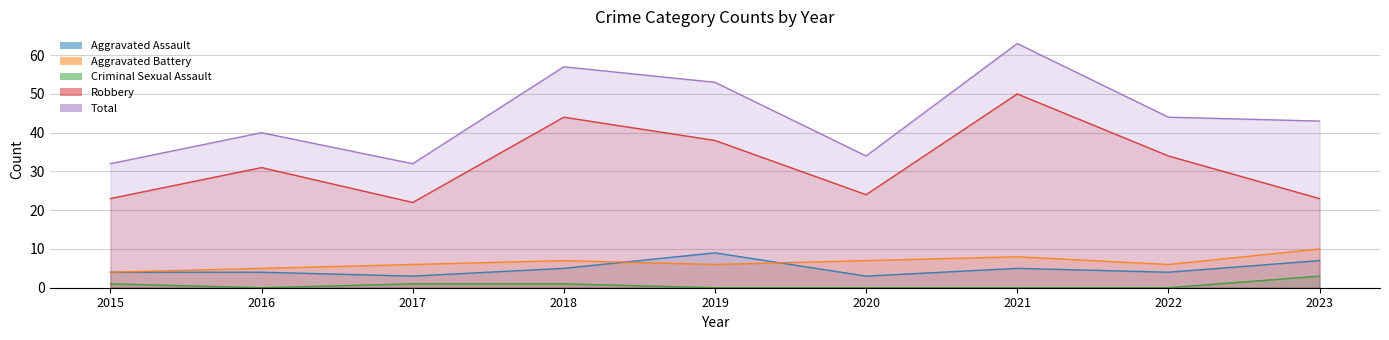

Reading left to right, transcribe all the data shown in this chart.

Aggravated Assault: 2015=4	2016=4	2017=3	2018=5	2019=9	2020=3	2021=5	2022=4	2023=7
Aggravated Battery: 2015=4	2016=5	2017=6	2018=7	2019=6	2020=7	2021=8	2022=6	2023=10
Criminal Sexual Assault: 2015=1	2016=0	2017=1	2018=1	2019=0	2020=0	2021=0	2022=0	2023=3
Robbery: 2015=23	2016=31	2017=22	2018=44	2019=38	2020=24	2021=50	2022=34	2023=23
Total: 2015=32	2016=40	2017=32	2018=57	2019=53	2020=34	2021=63	2022=44	2023=43